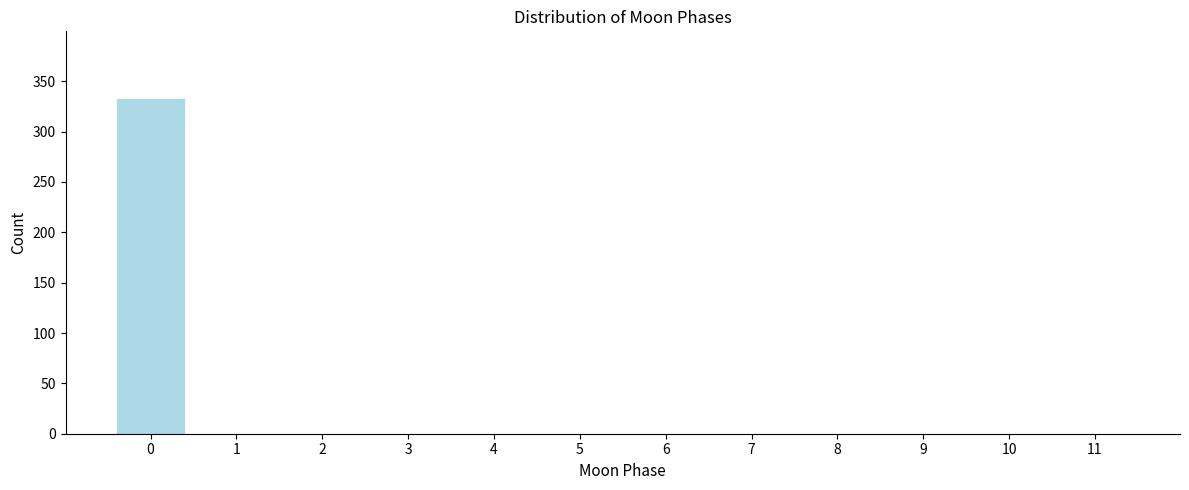

Reading left to right, list all the values displayed in this chart.

0=333	1=0	2=0	3=0	4=0	5=0	6=0	7=0	8=0	9=0	10=0	11=0